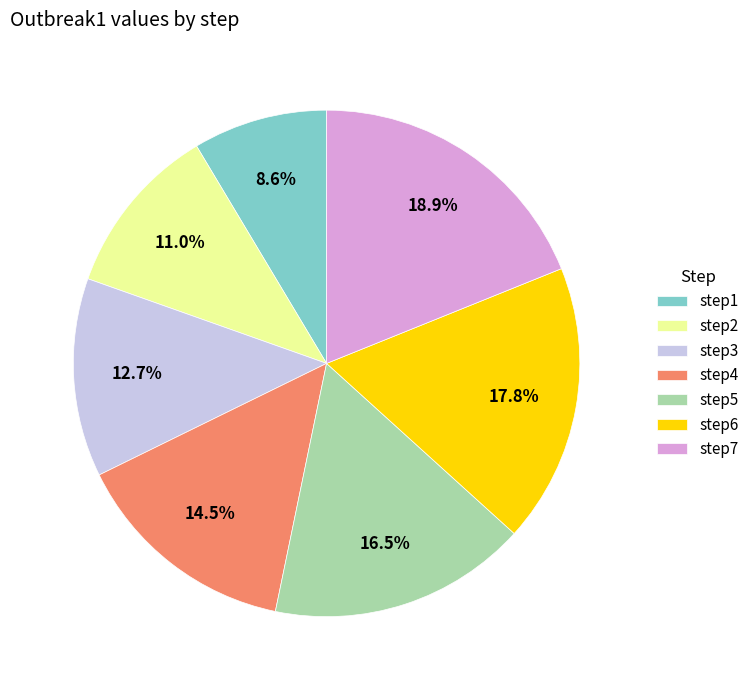

Which has a higher value, step5 or step7?

step7